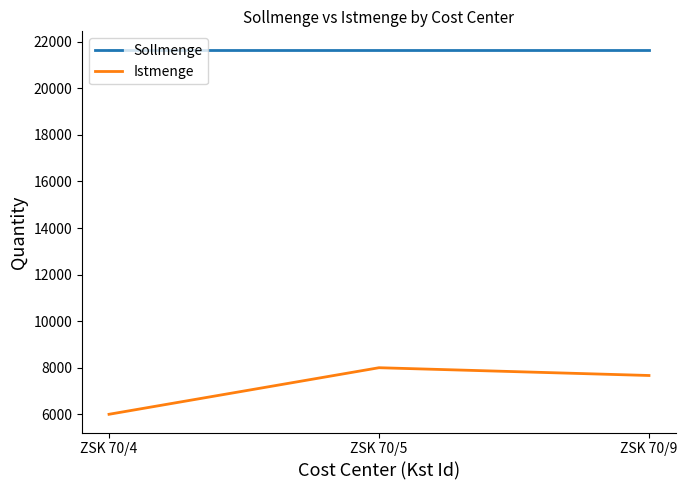

Is this an area chart (filled region under the line)?

No